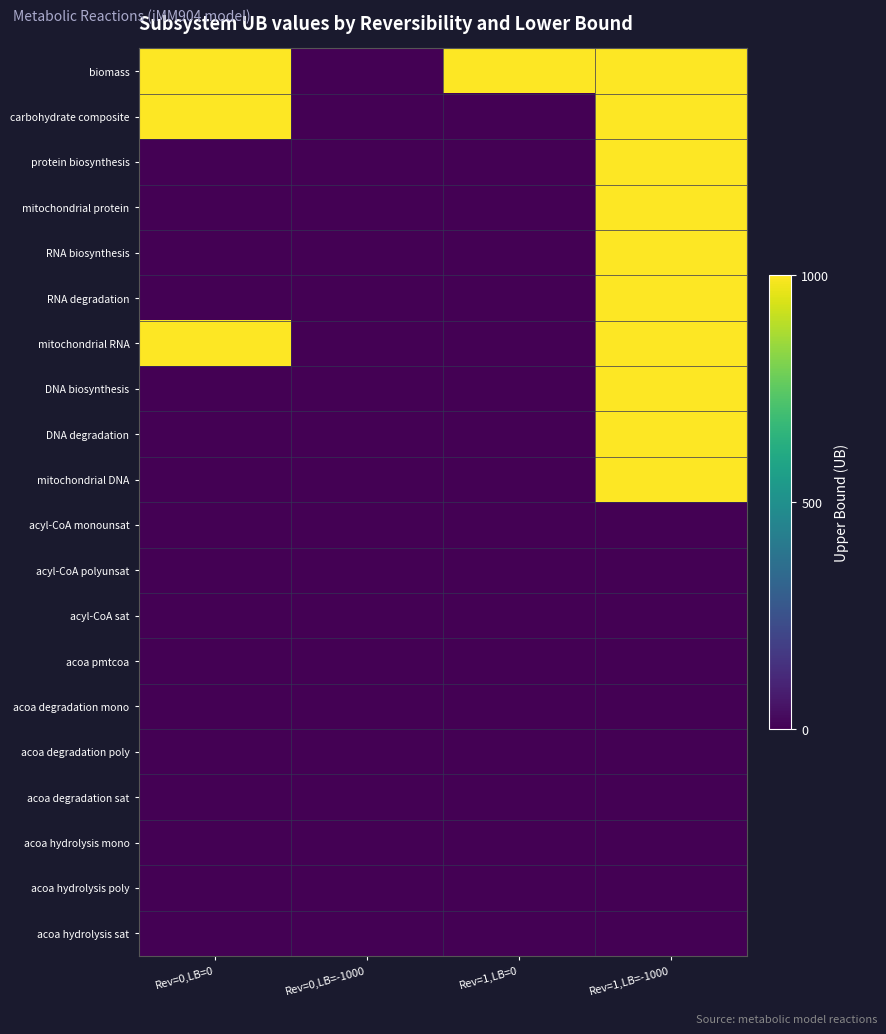

Rank the series at Rev=1,LB=0 from lowest to highest value.

carbohydrate composite, protein biosynthesis, mitochondrial protein, RNA biosynthesis, RNA degradation, mitochondrial RNA, DNA biosynthesis, DNA degradation, mitochondrial DNA, acyl-CoA monounsat, acyl-CoA polyunsat, acyl-CoA sat, acoa pmtcoa, acoa degradation mono, acoa degradation poly, acoa degradation sat, acoa hydrolysis mono, acoa hydrolysis poly, acoa hydrolysis sat, biomass